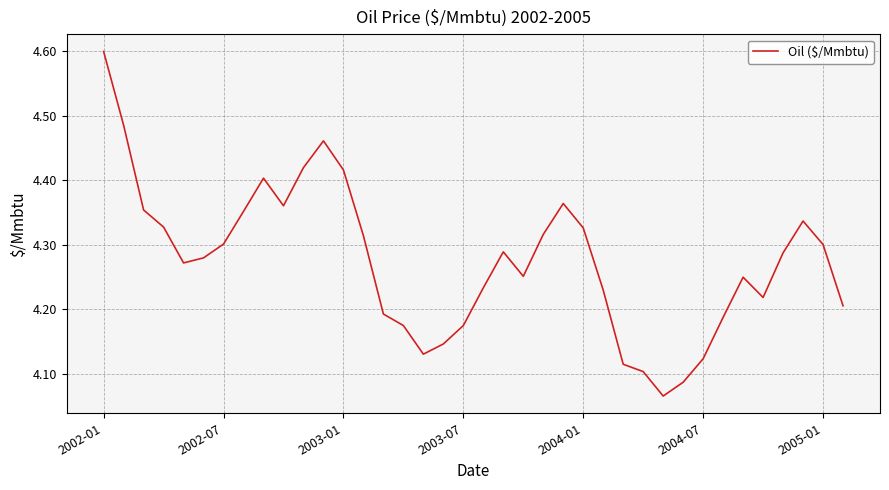

What is the difference between the maximum and minimum values?

0.5